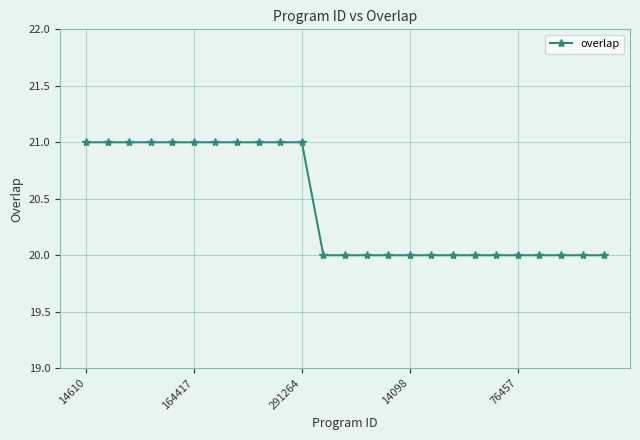

What is the smallest value displayed?

20